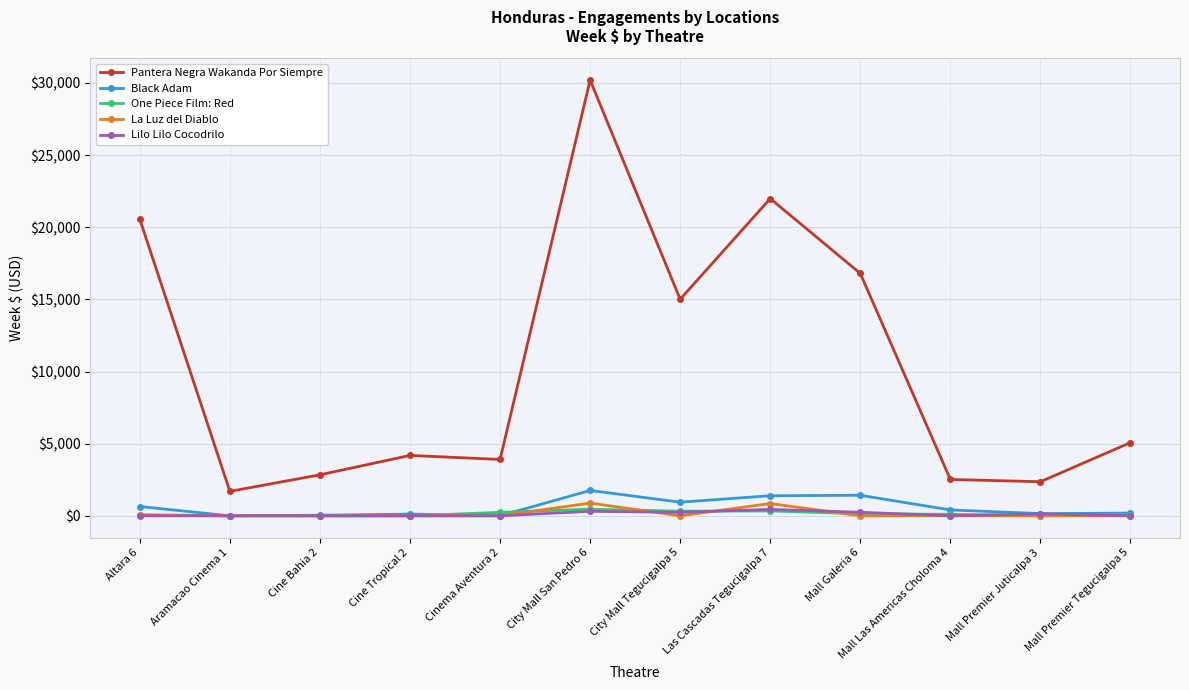

Does the chart have visible grid lines?

Yes